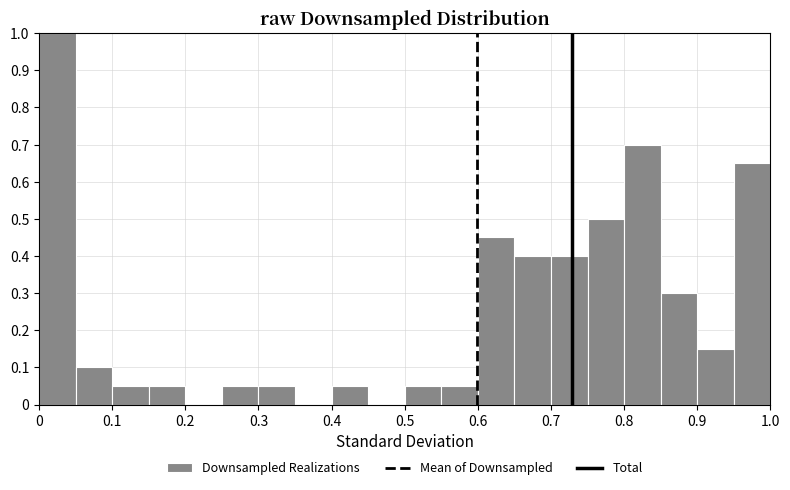

What is the height of the bar covering 0.55 to 0.60 on the x-axis? The values are not printed on the chart, so give them approximately, as read against the axis.

0.05